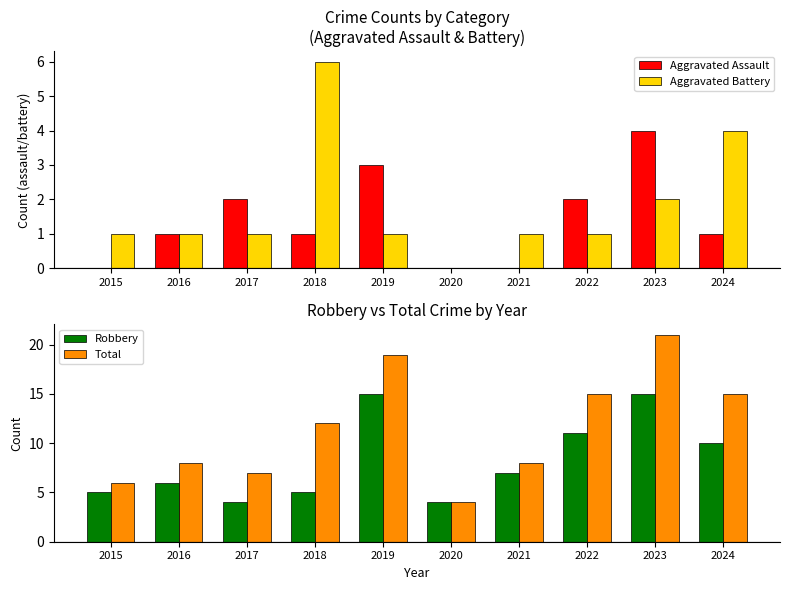

What is the difference between the highest and lowest values at 2016?

7